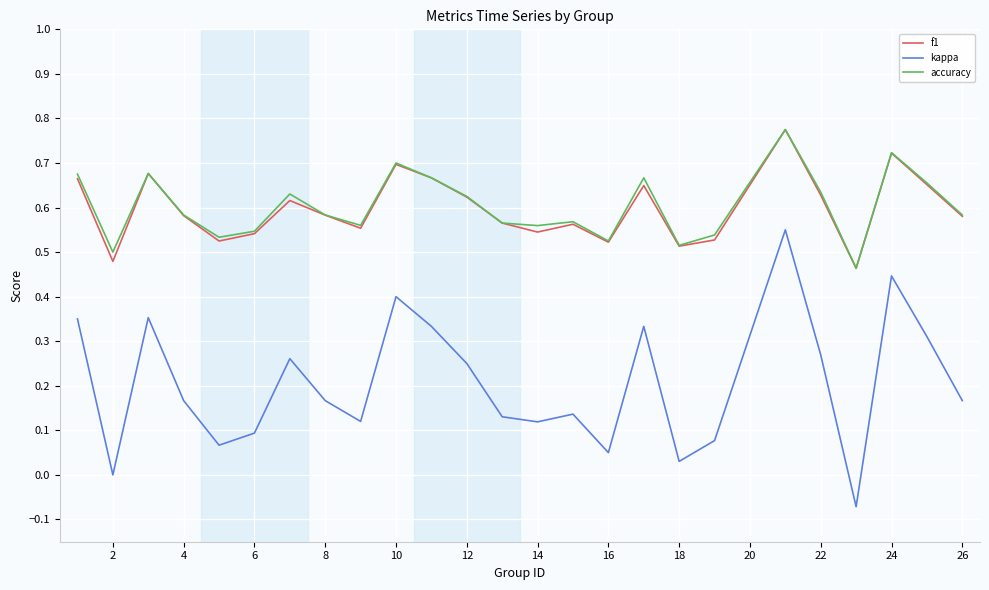

Which series has the largest range (max minus min)?

kappa